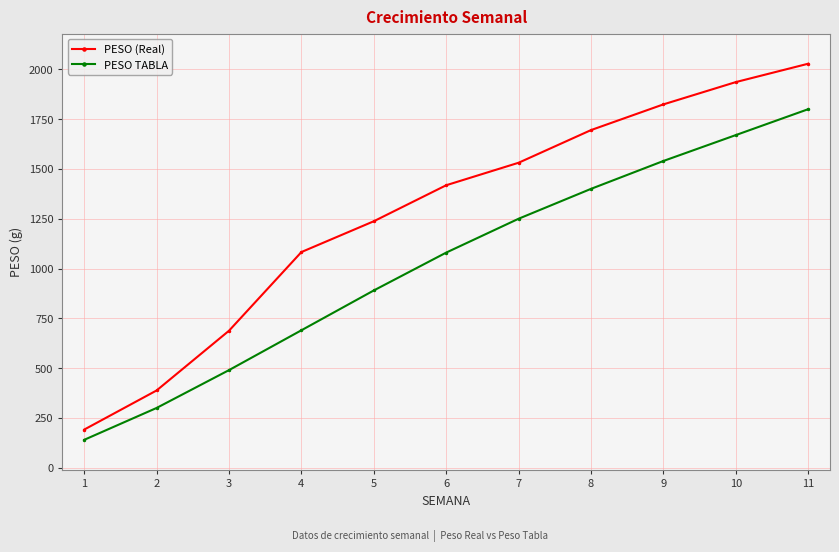

Count the number of data series in this chart.

2